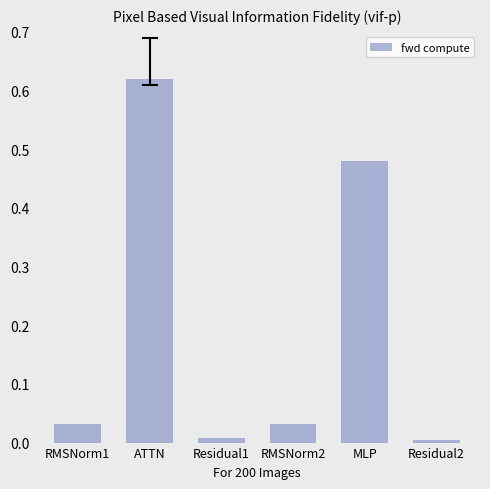

What is the average value?

0.2